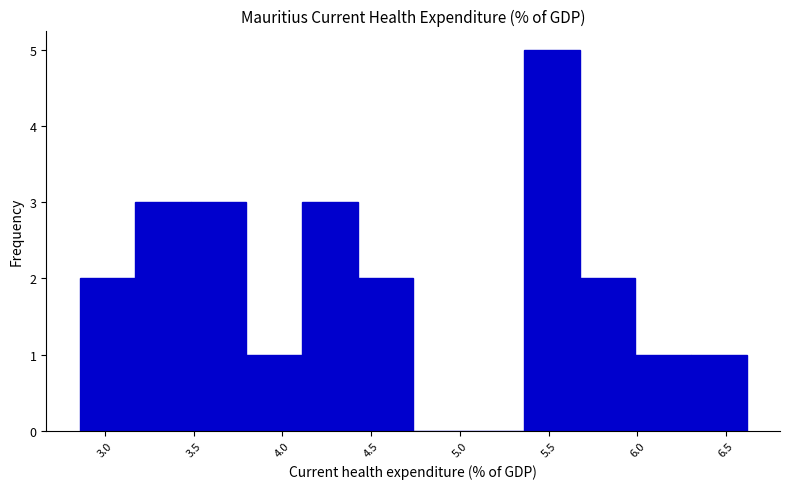

Reading left to right, transcribe this chart: for each bar, give the range it covers on the x-axis and its height. Neither the bar edges nor the heights are printed on the chart, so give them approximately, as read against the axes.

2.85 to 3.15: 2
3.15 to 3.50: 3
3.50 to 3.80: 3
3.80 to 4.10: 1
4.10 to 4.40: 3
4.40 to 4.75: 2
4.75 to 5.05: 0
5.05 to 5.35: 0
5.35 to 5.70: 5
5.70 to 6.00: 2
6.00 to 6.30: 1
6.30 to 6.60: 1